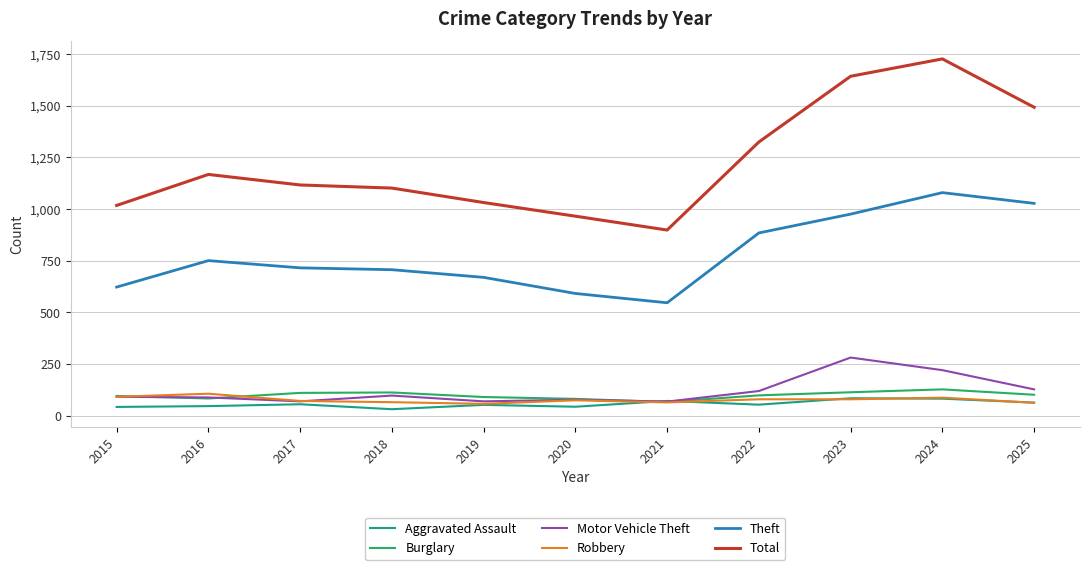

Read the Theft value at 2018, to the nearest 50.

700